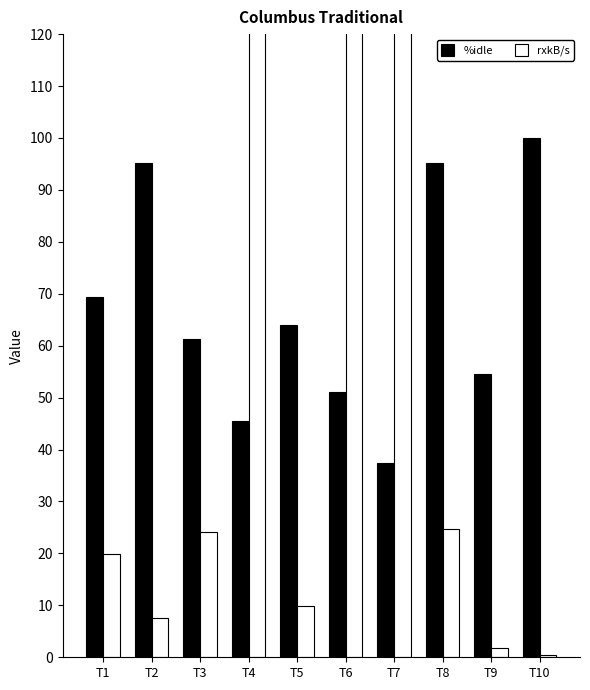

Between T4 and T1, which is larger?

T1